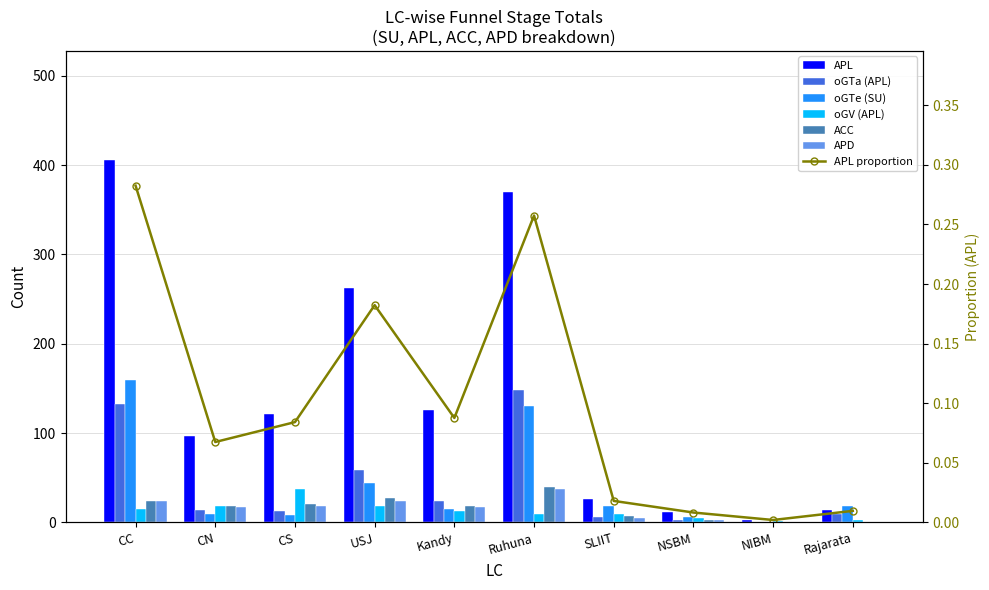

Rank the series by their maximum value, from lowest to highest.

oGV (APL), APD, ACC, oGTa (APL), oGTe (SU), APL